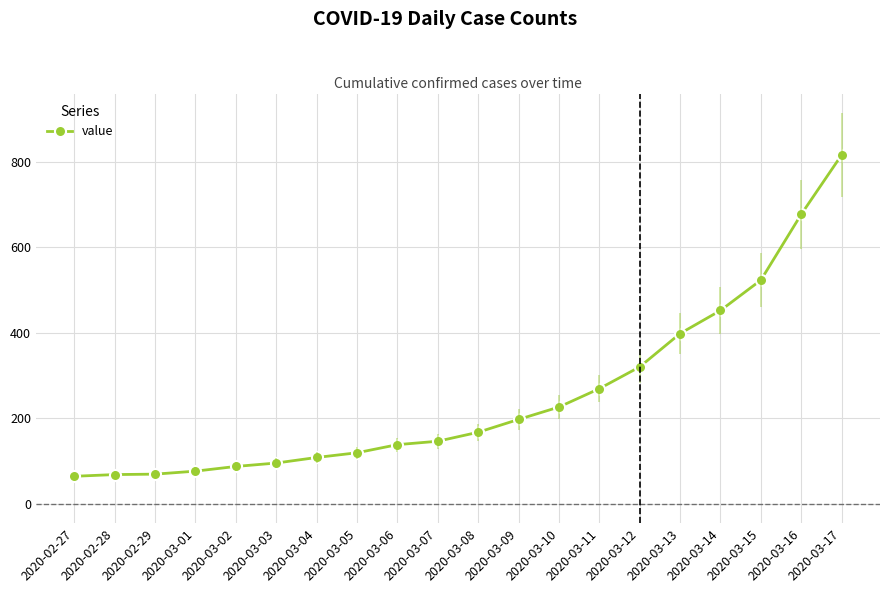

What is the label of the 16th point from the left?

2020-03-13